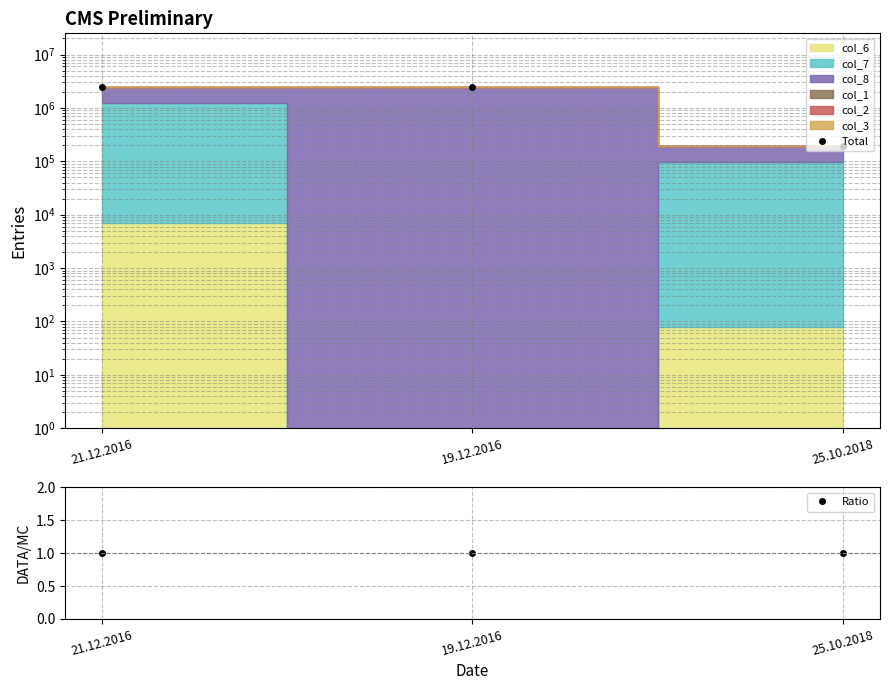

Rank the series at 19.12.2016 from highest to lowest value.

Total, Ratio